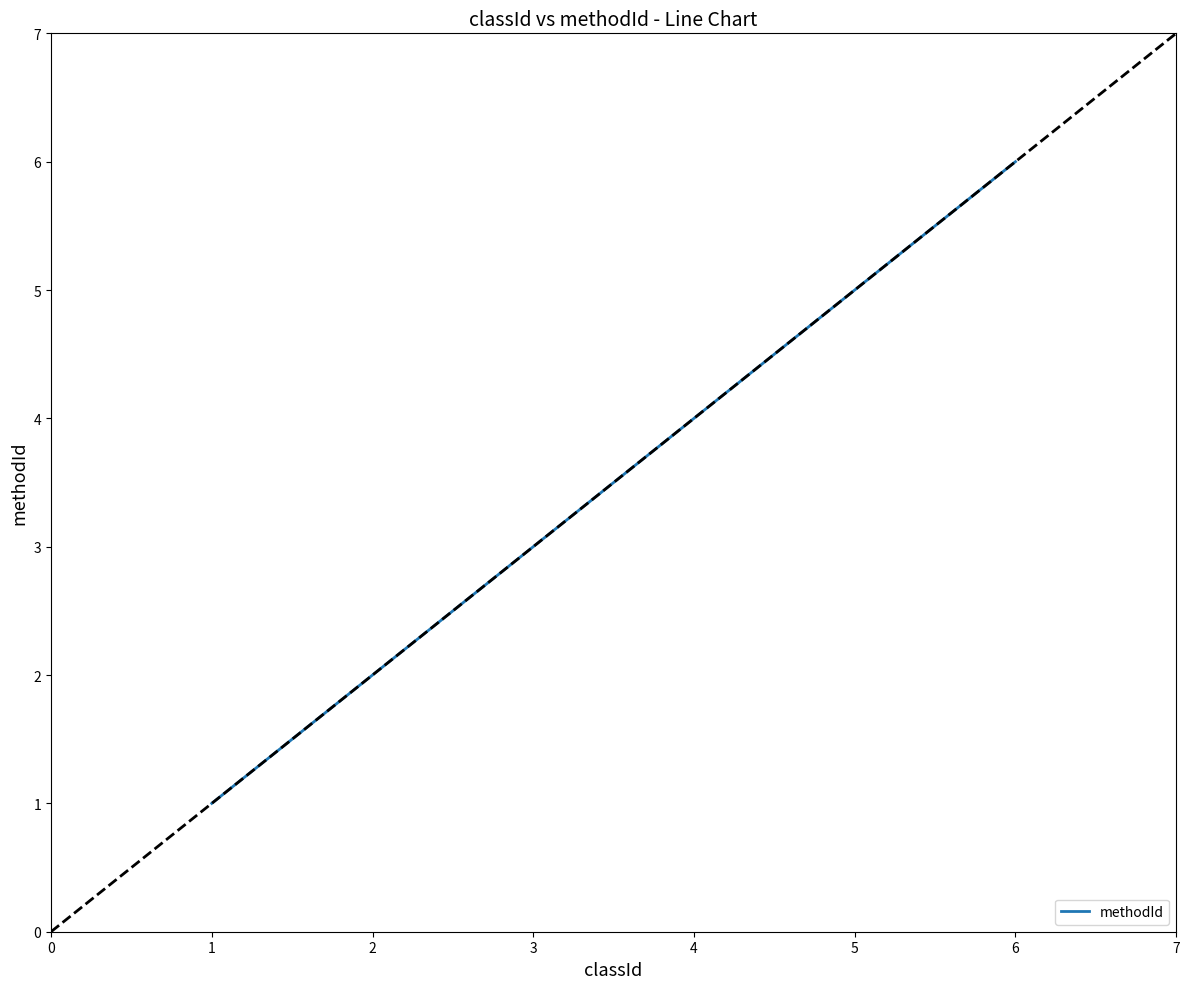

The methodId series shows 2 at 1. True or false?

False